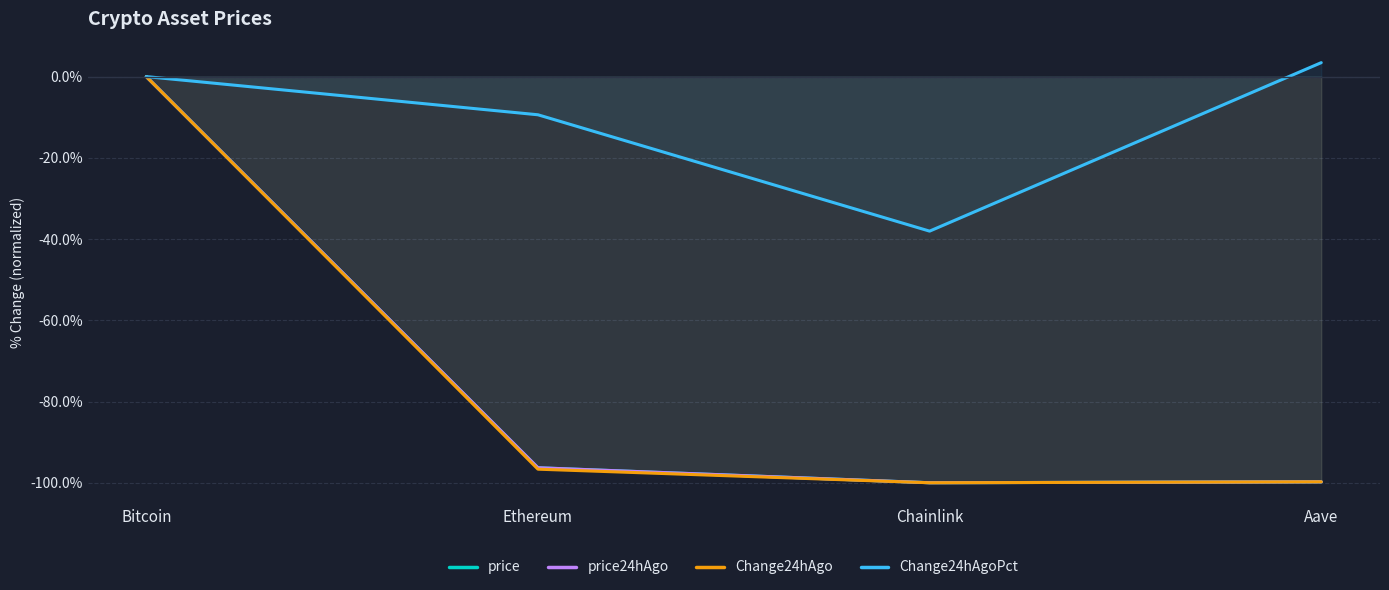

List the series in order of their peak value, highest first.

Change24hAgoPct, price, price24hAgo, Change24hAgo